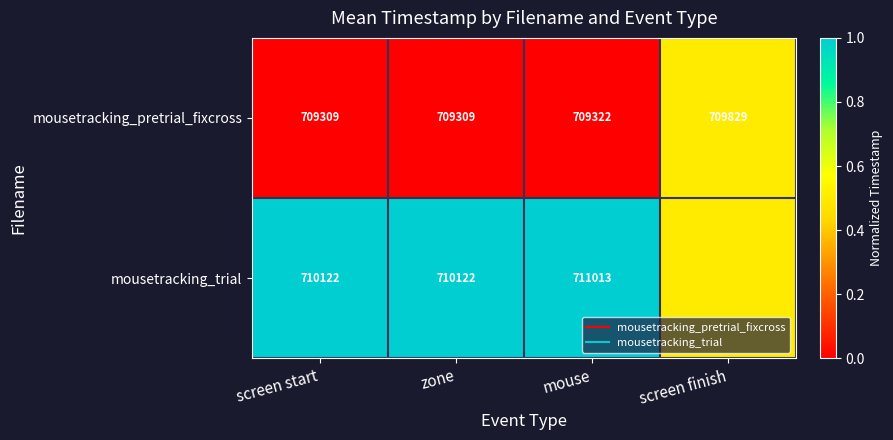

Which series changed the most between screen start and zone?

mousetracking_pretrial_fixcross